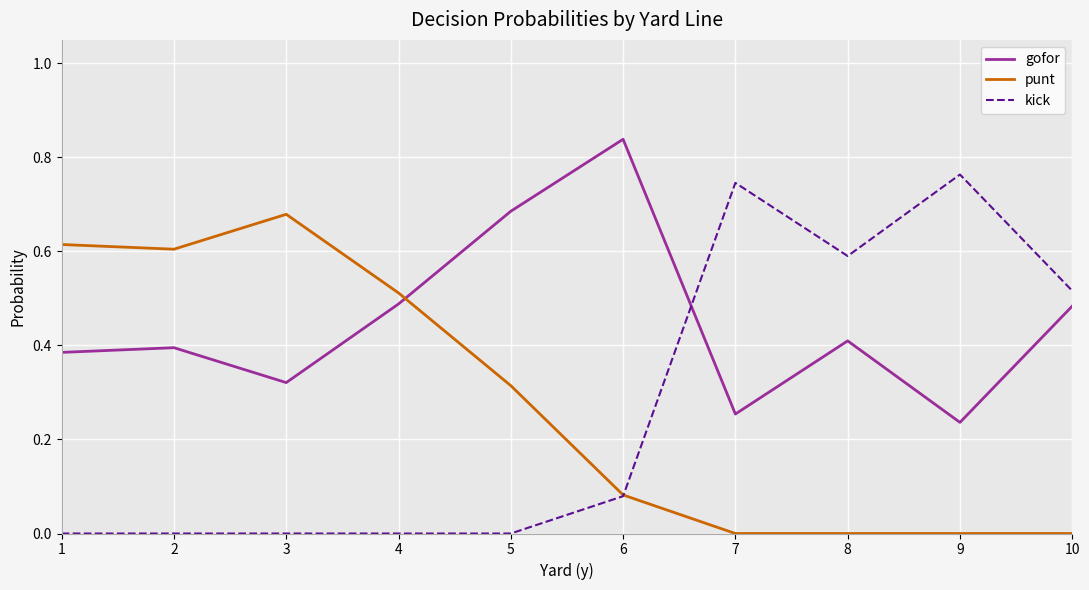

True or false: kick has a value of 0.0 at 6.

False